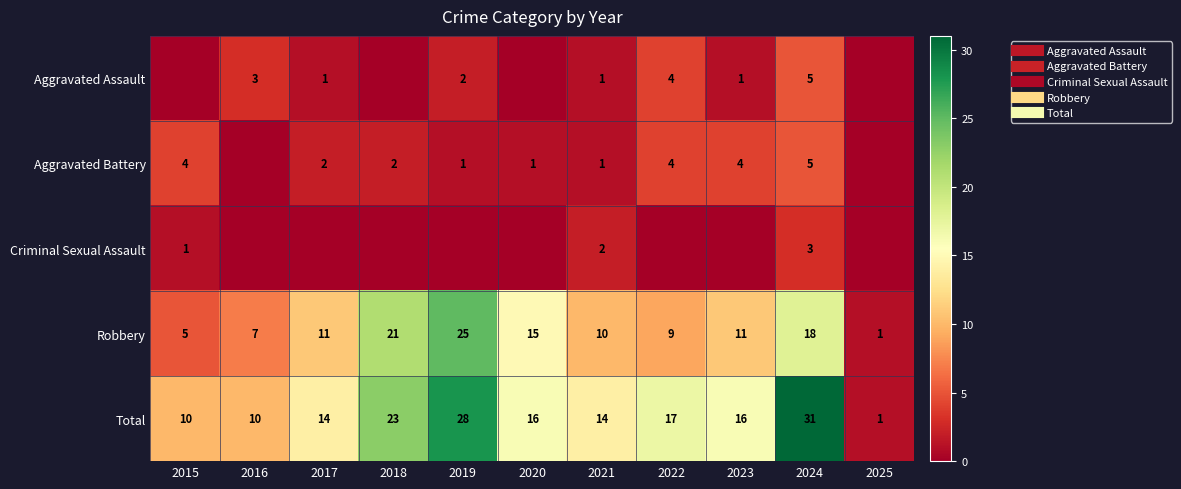

The Robbery series shows 43 at 2019. True or false?

False